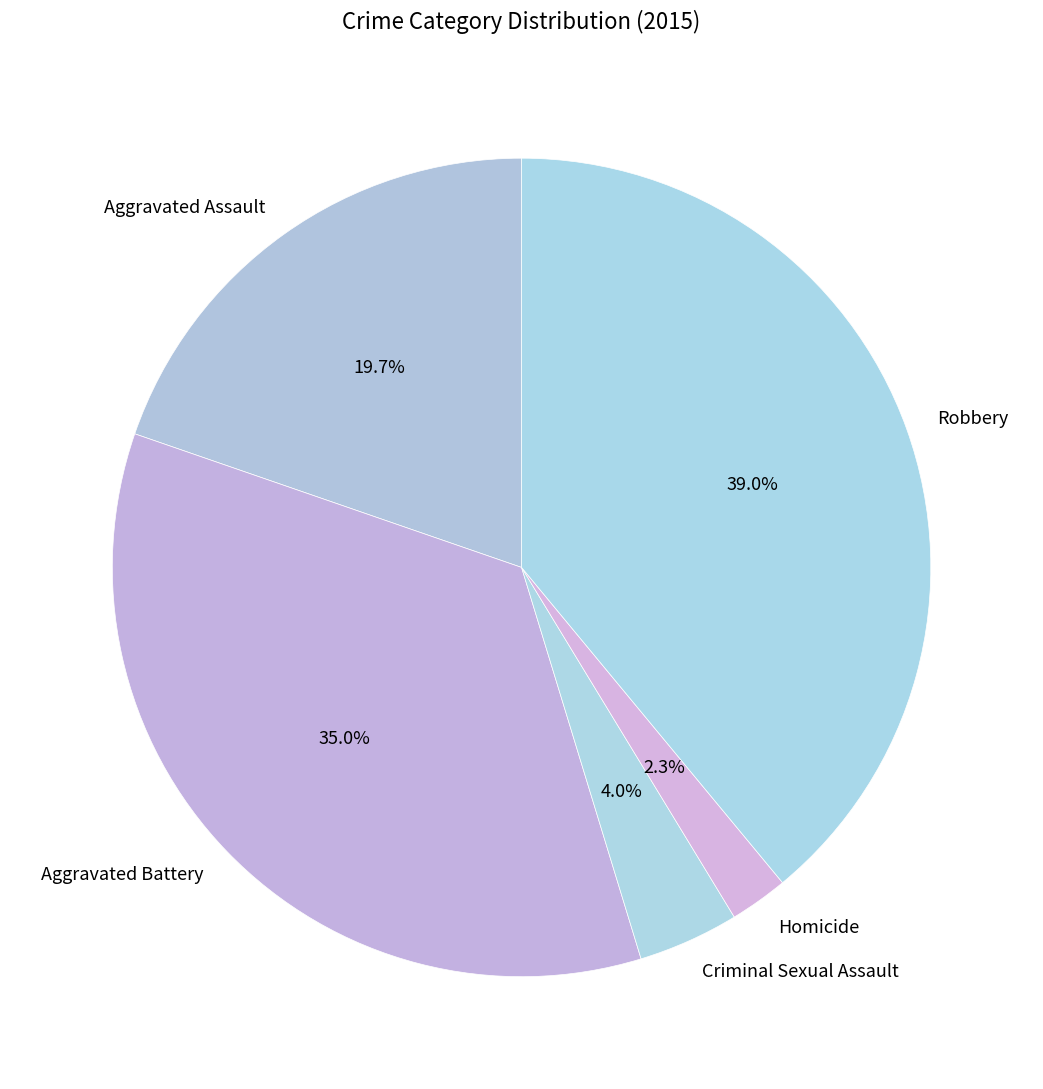

Is there any slice that represents more than half of the pie?

No